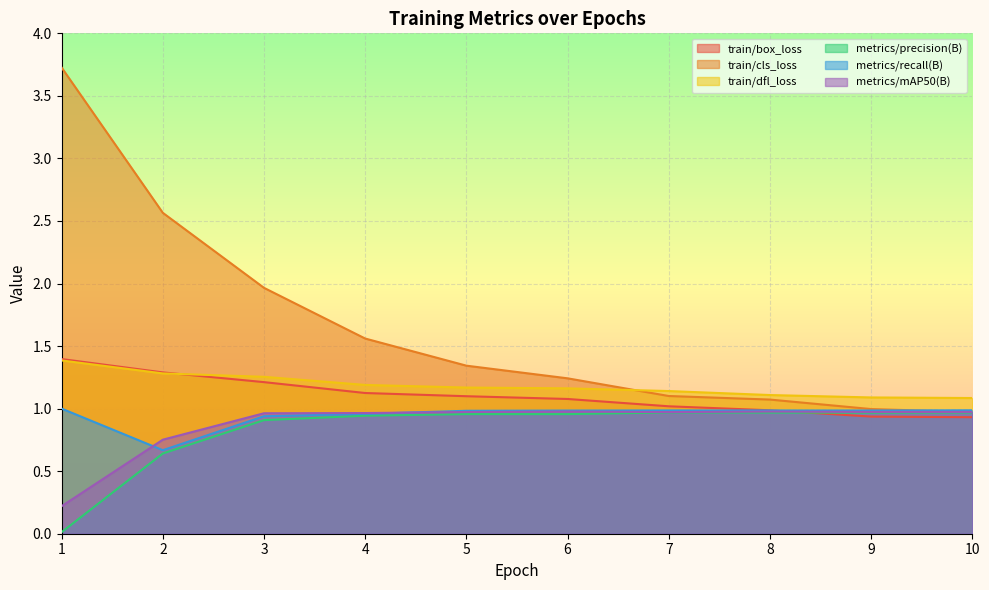

What is the difference between the maximum and minimum values in the train/cls_loss series?

2.8